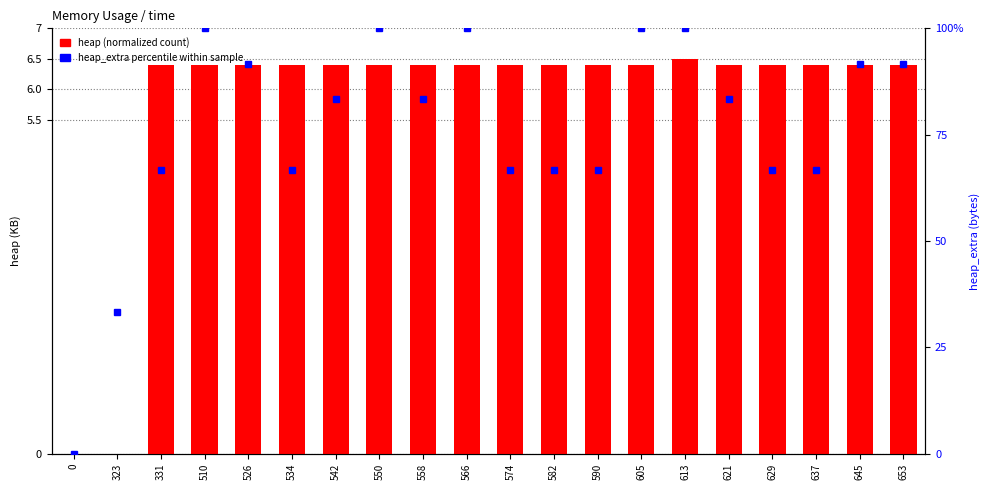

What is the difference between the maximum and minimum values in the heap_extra (percentile) series?

100.0